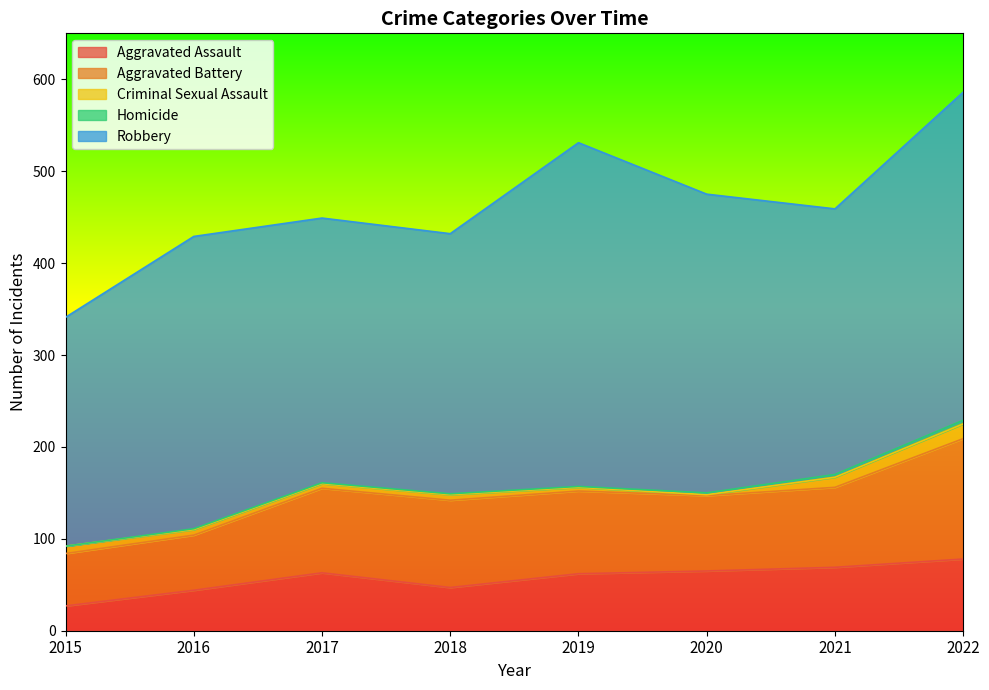

Rank the series by their maximum value, from highest to lowest.

Robbery, Aggravated Battery, Aggravated Assault, Criminal Sexual Assault, Homicide